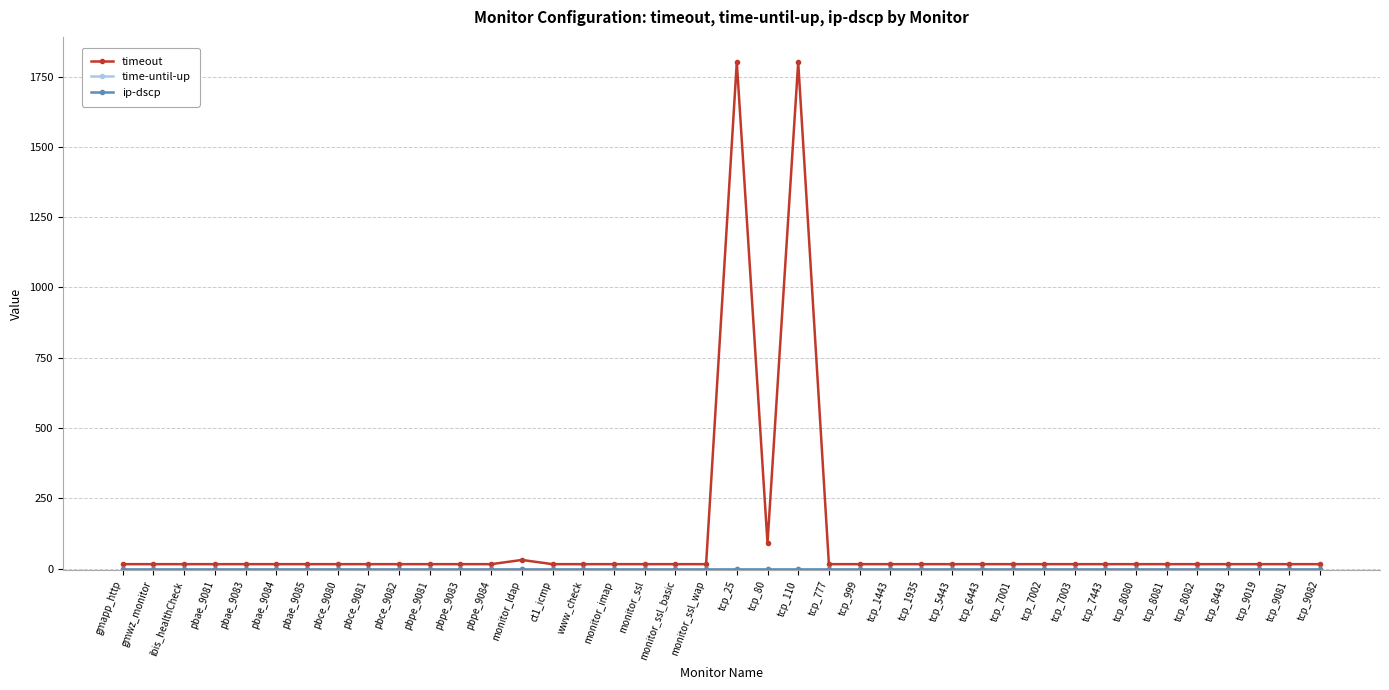

Rank the categories by time-until-up value from highest to lowest.

gmapp_http, gmwz_monitor, ibis_healthCheck, pbae_9081, pbae_9083, pbae_9084, pbae_9085, pbce_9080, pbce_9081, pbce_9082, pbpe_9081, pbpe_9083, pbpe_9084, monitor_ldap, ct1_icmp, www_check, monitor_imap, monitor_ssl, monitor_ssl_basic, monitor_ssl_wap, tcp_25, tcp_80, tcp_110, tcp_777, tcp_999, tcp_1443, tcp_1935, tcp_5443, tcp_6443, tcp_7001, tcp_7002, tcp_7003, tcp_7443, tcp_8080, tcp_8081, tcp_8082, tcp_8443, tcp_9019, tcp_9081, tcp_9082